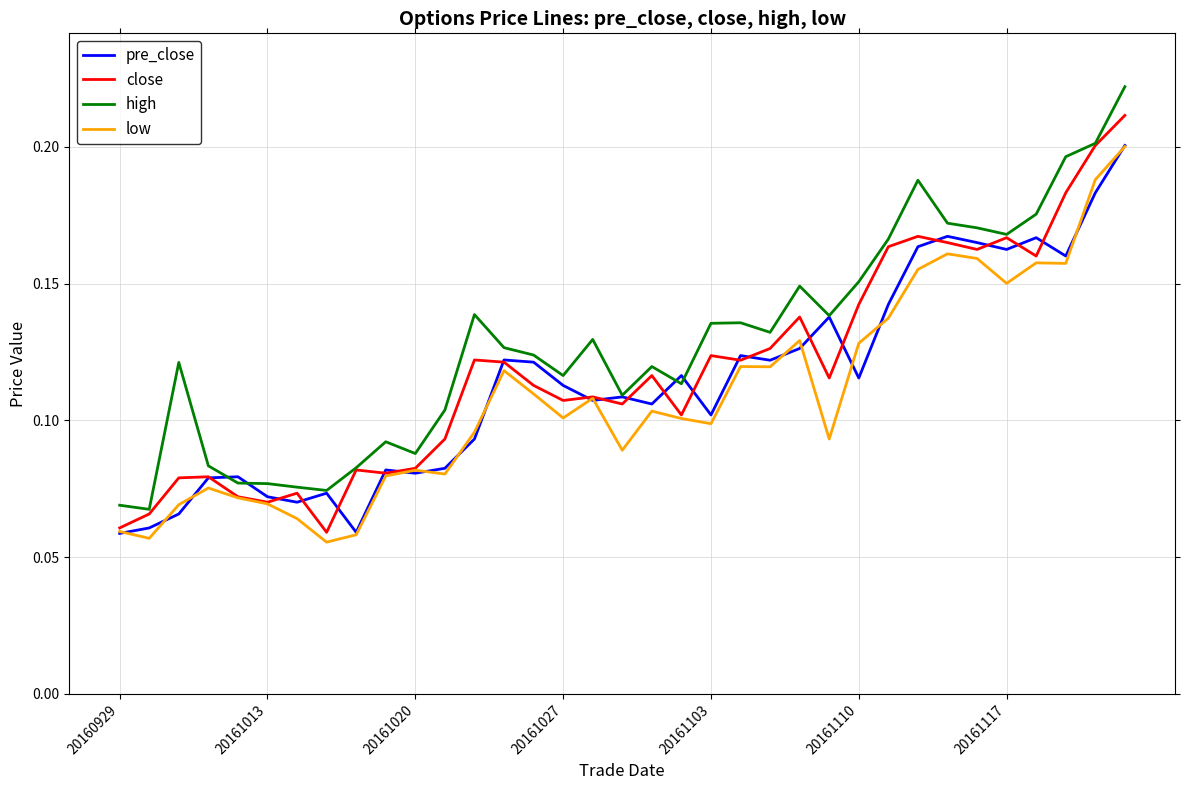

What is the lowest value of the high series?

0.1